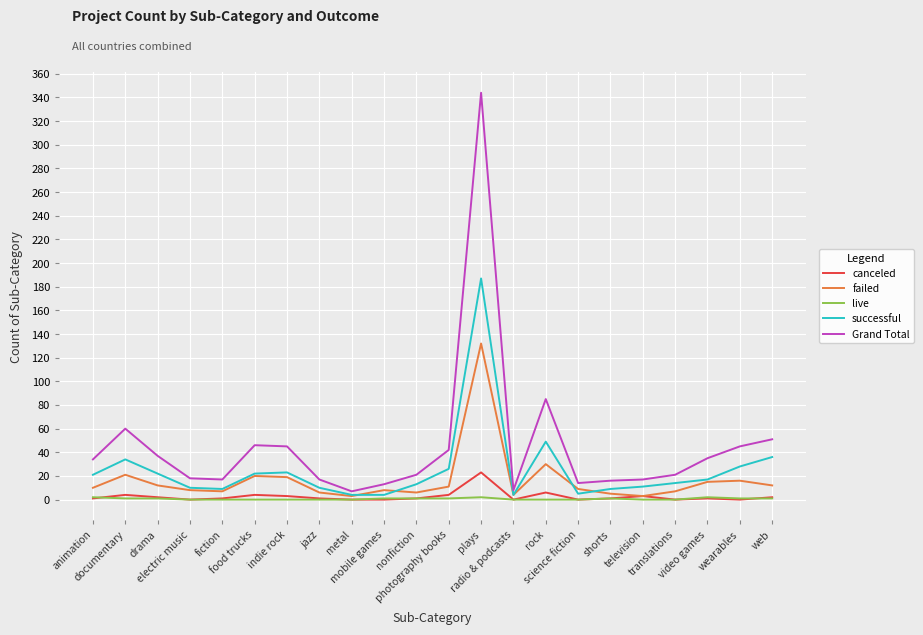

What is the sum of all canceled values?

57